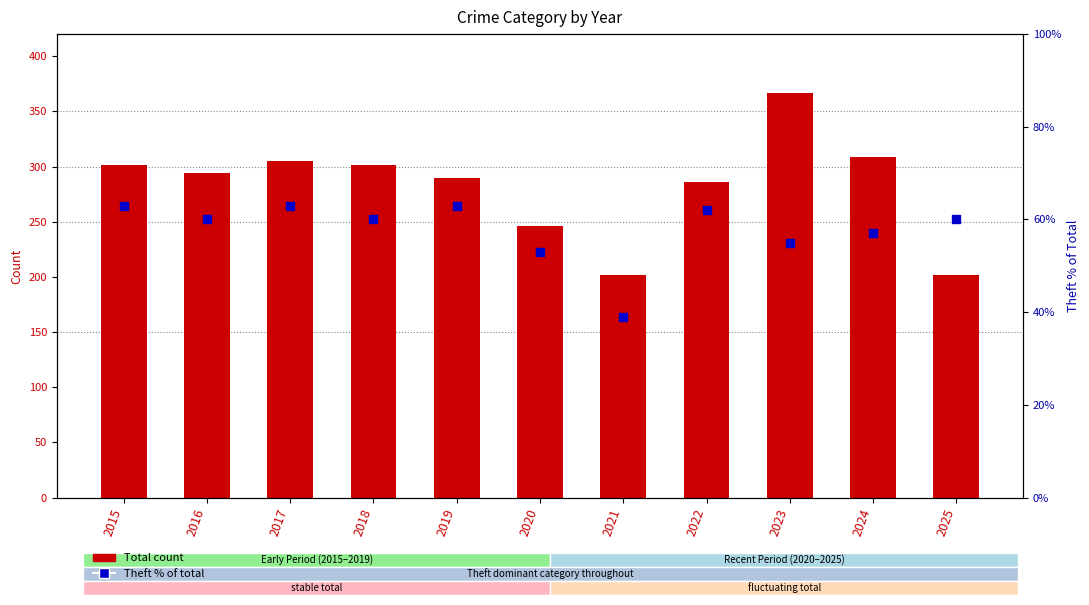

Which series reaches the minimum Y coordinate?

Theft % of total